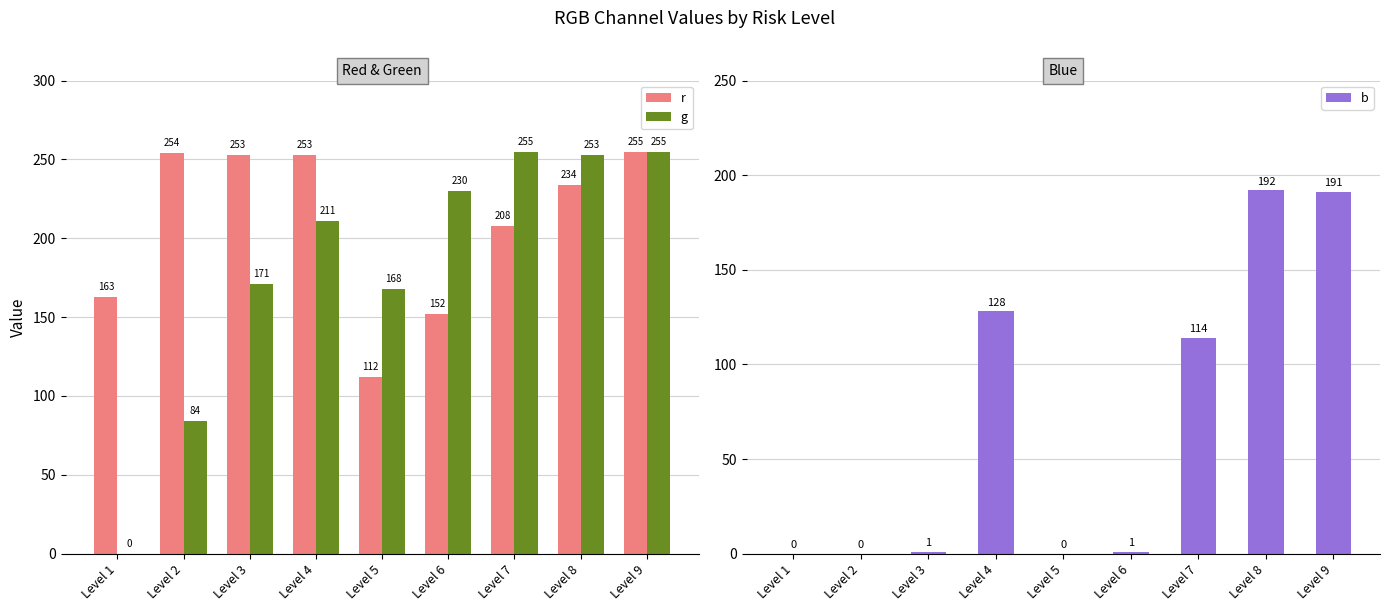

Rank the series by their average value, from highest to lowest.

r, g, b